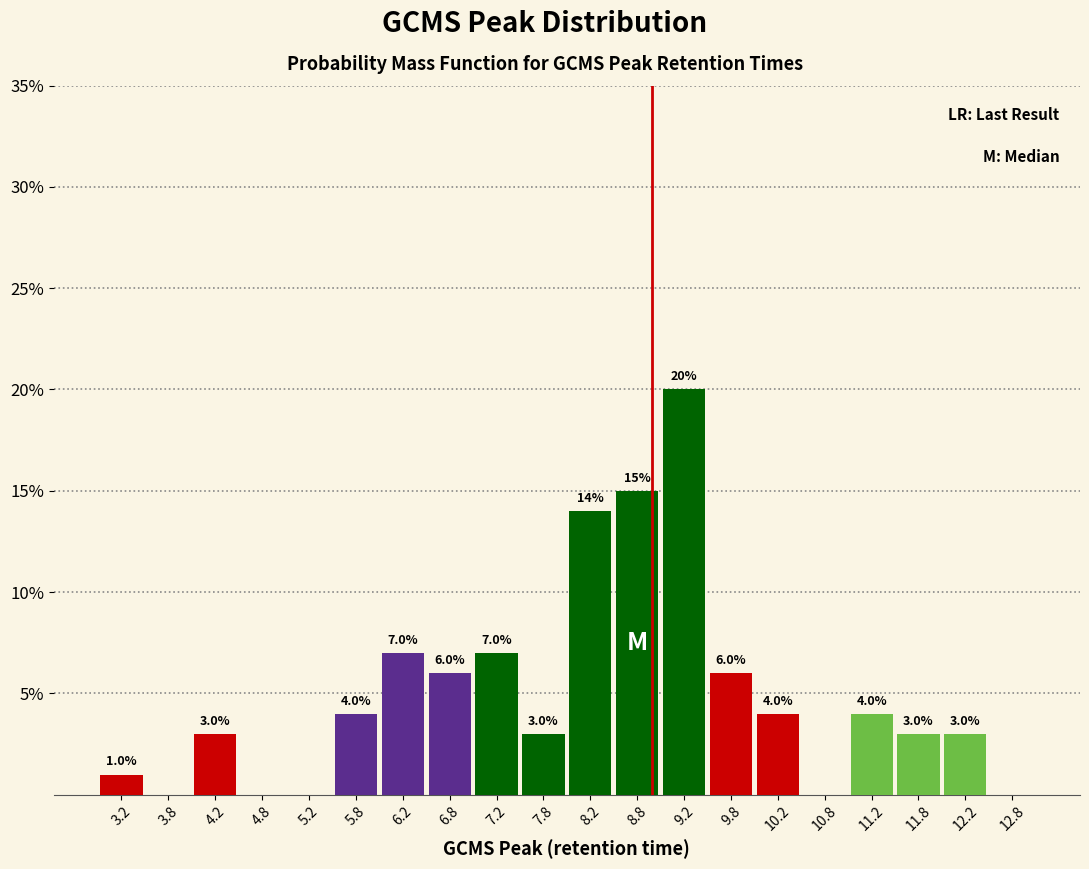

Which range on the x-axis has the tallest bar?

9.0 to 9.5